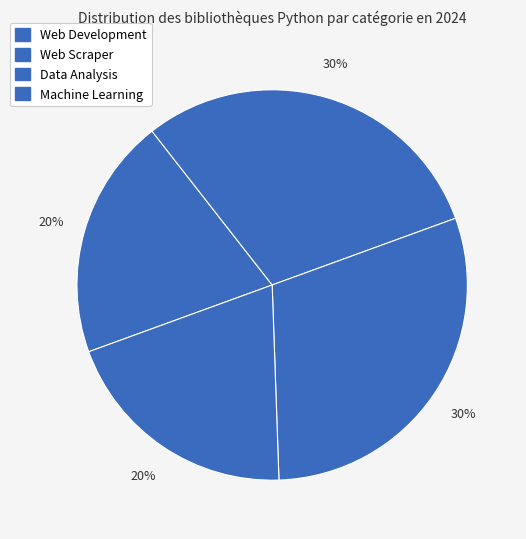

To the nearest percent, what percentage of the pie is Web Development?

20%